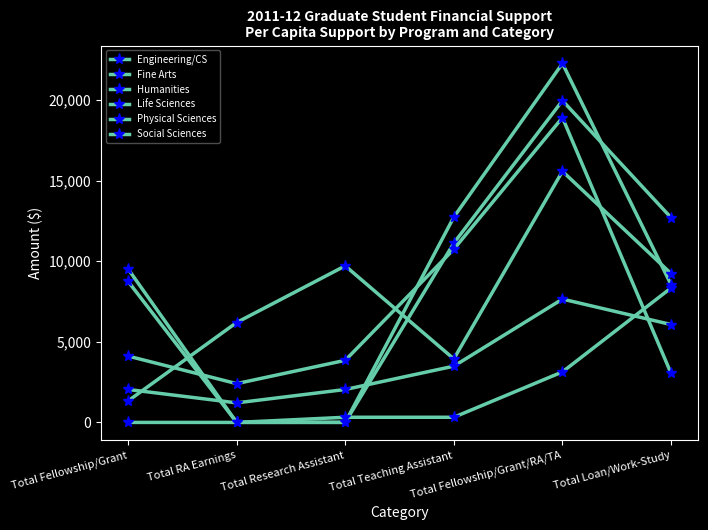

How many lines are shown in the chart?

6